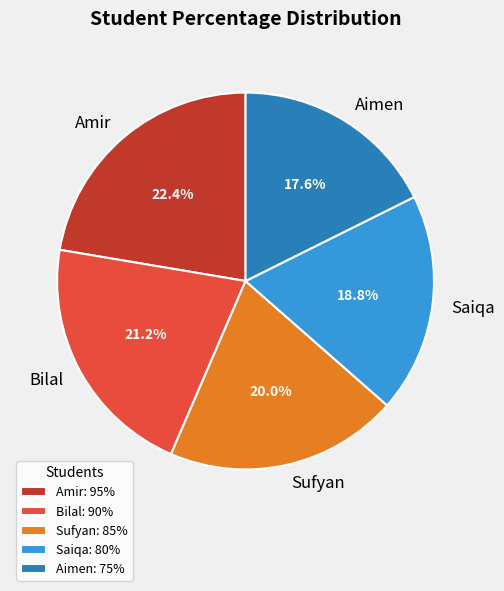

To the nearest percent, what percentage of the pie is Sufyan?

20%